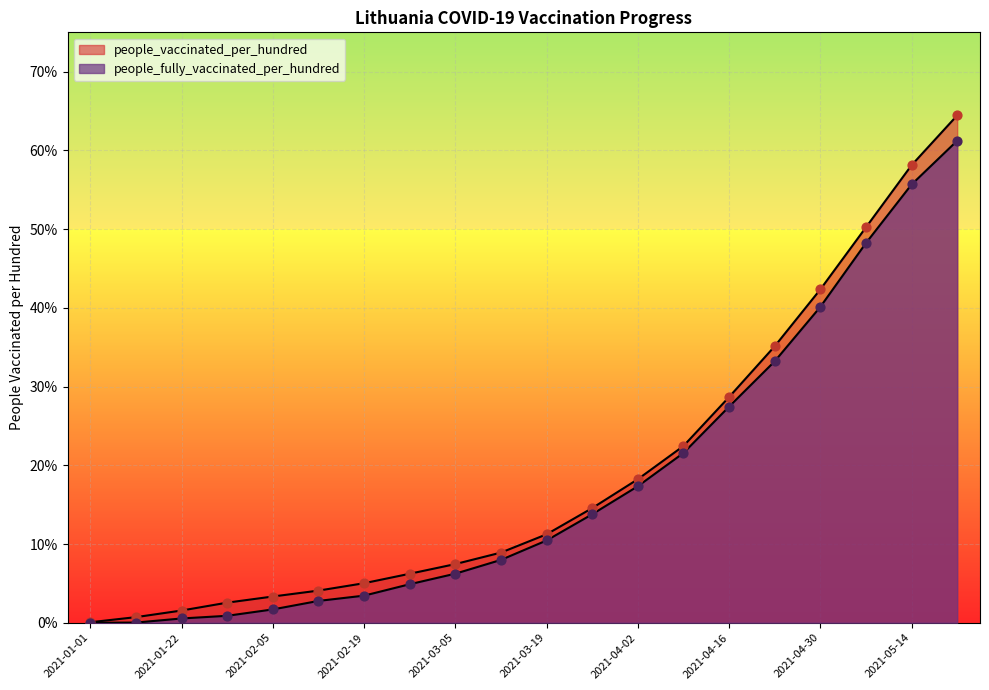

Which series reaches the maximum Y coordinate?

people_vaccinated_per_hundred